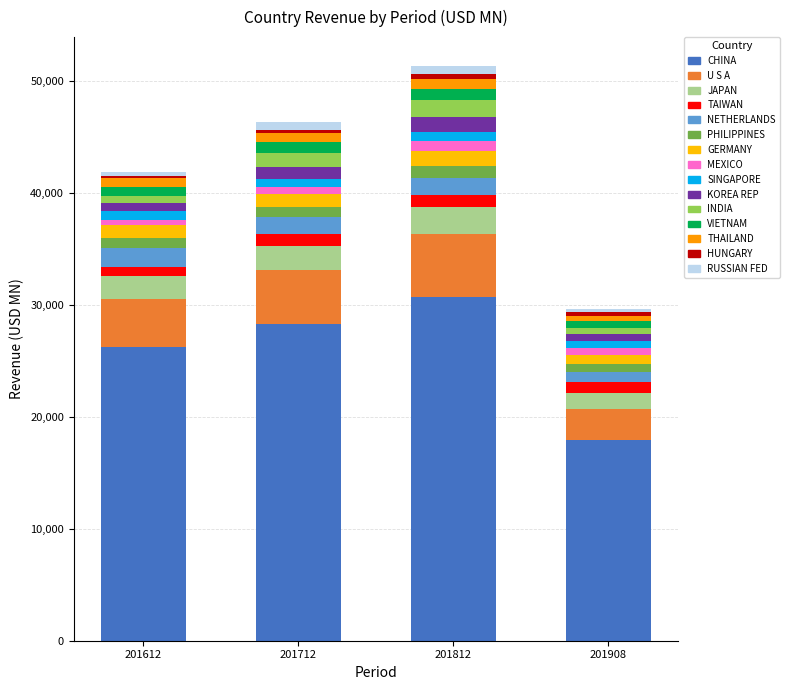

Are the bars horizontal?

No